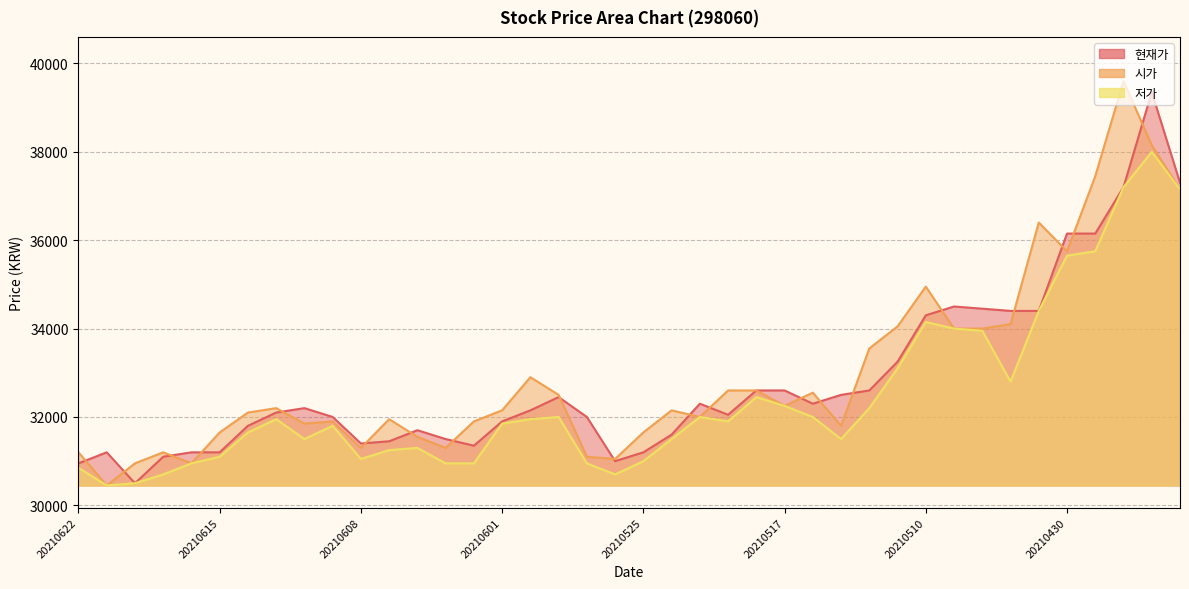

Which has a higher value, 20210507 or 20210603?

20210507